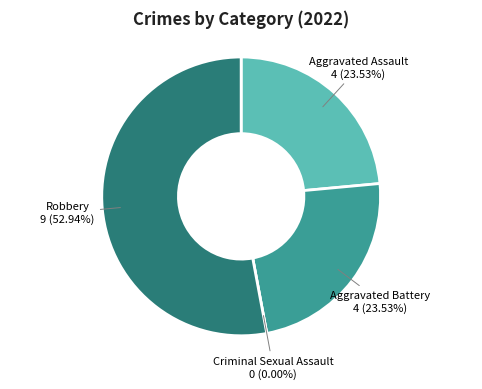

Which slice represents more than half of the pie?

Robbery